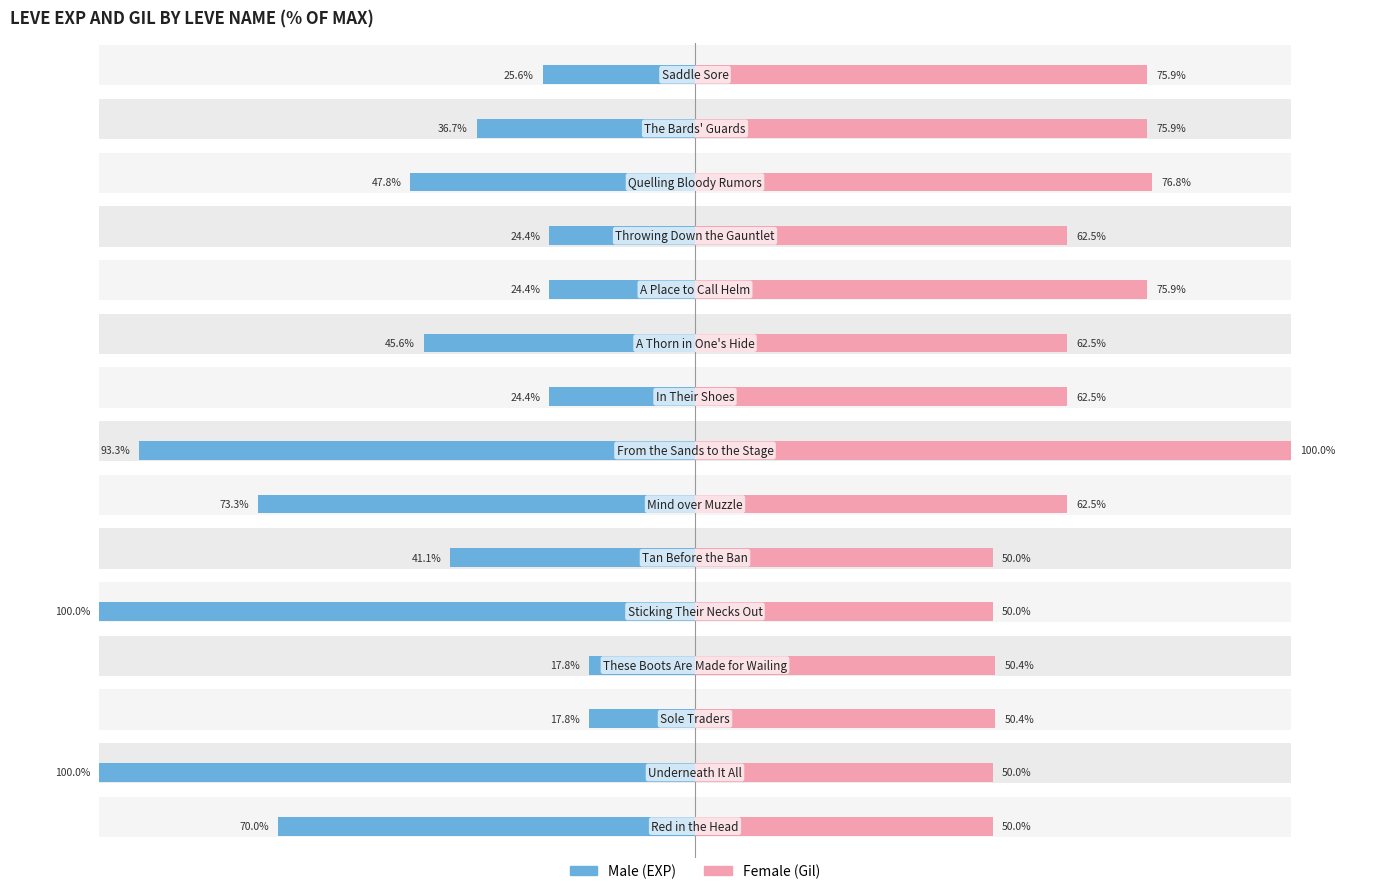

Reading left to right, transcribe all the data shown in this chart.

Male: -70.0	-100.0	-17.8	-17.8	-100.0	-41.1	-73.3	-93.3	-24.4	-45.6	-24.4	-24.4	-47.8	-36.7	-25.6
Female: 50.0	50.0	50.4	50.4	50.0	50.0	62.5	100.0	62.5	62.5	75.9	62.5	76.8	75.9	75.9